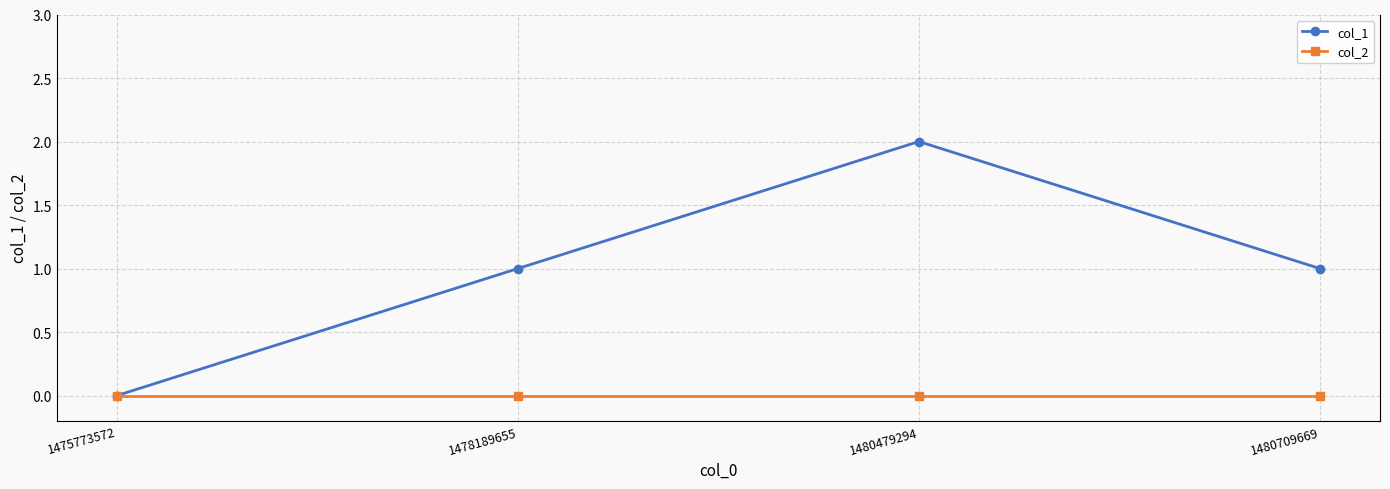

What is the value of the col_1 point at the 2nd from the left?

1